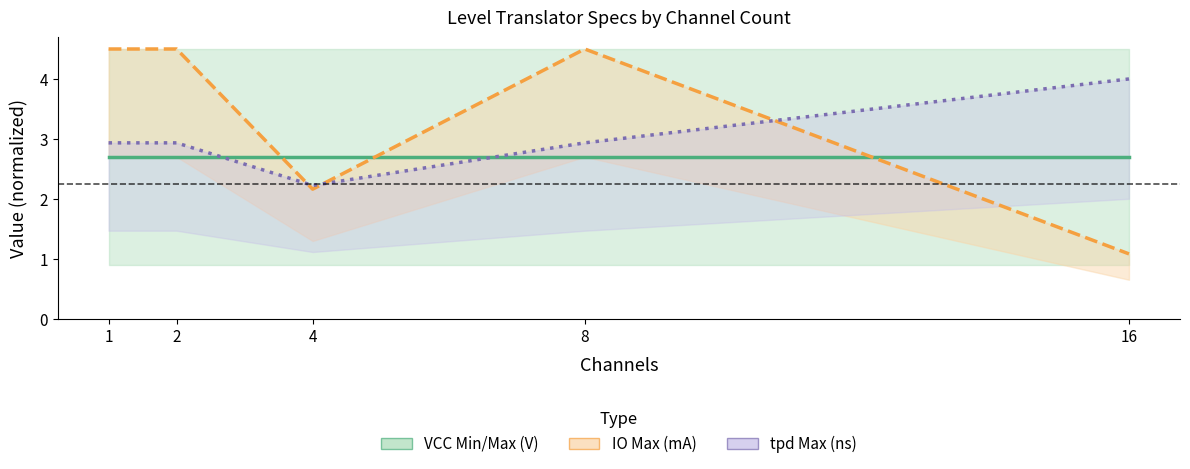

Is the value of IO Max (mA) at 2 greater than the value of tpd Max (ns) at 8?

Yes